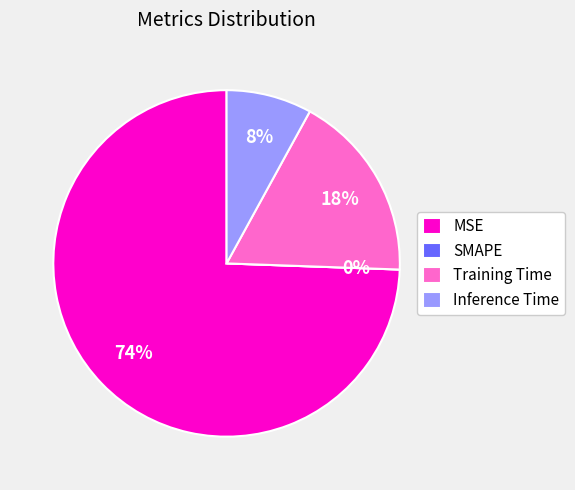

Is there a majority slice in this chart?

Yes